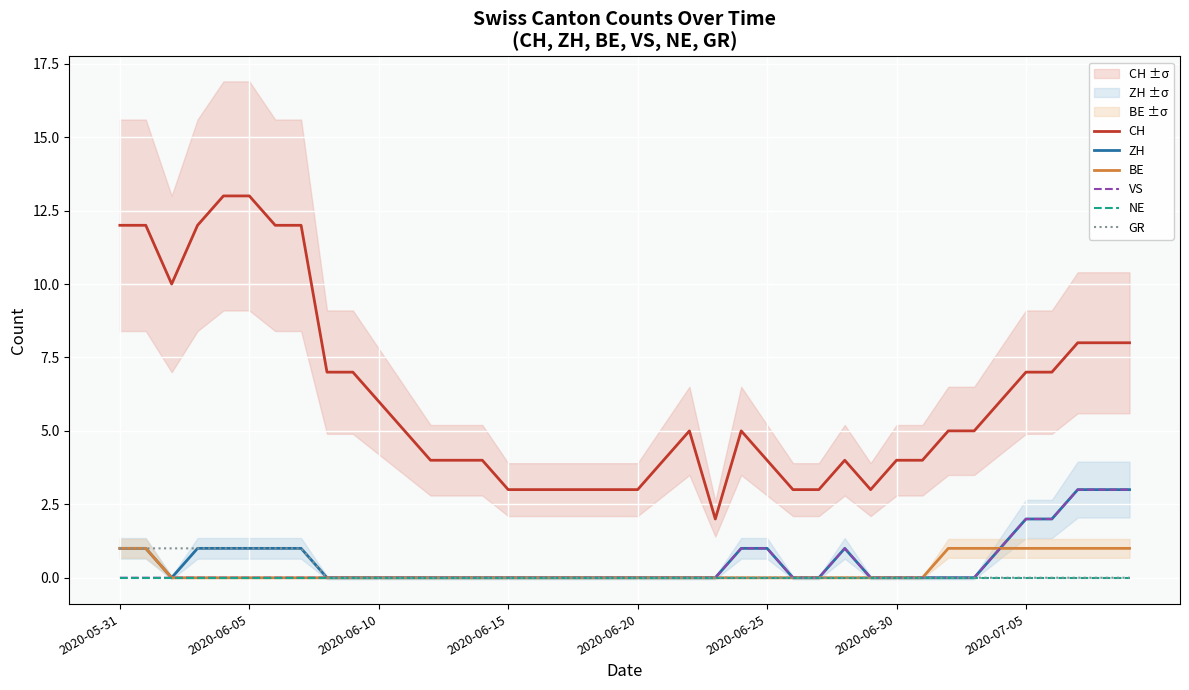

At 22, list the series in order from largest to smallest.

CH, ZH, BE, VS, NE, GR